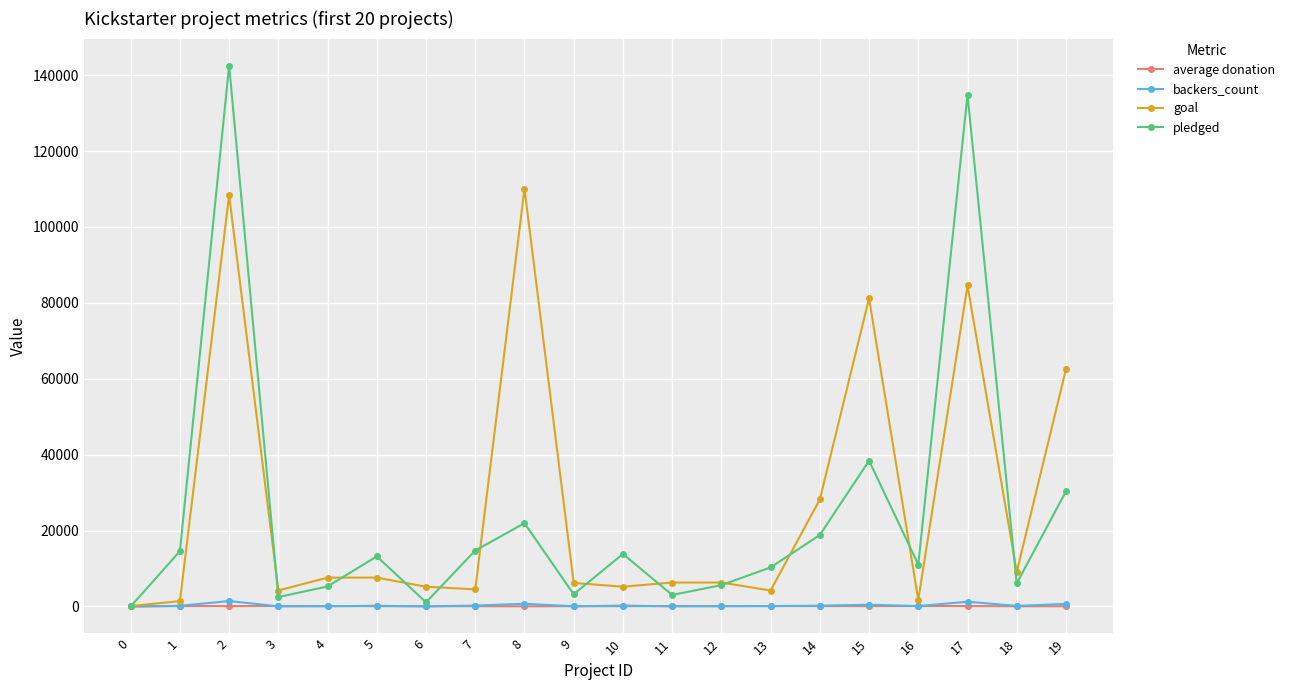

What is the greatest value displayed?

142523.0